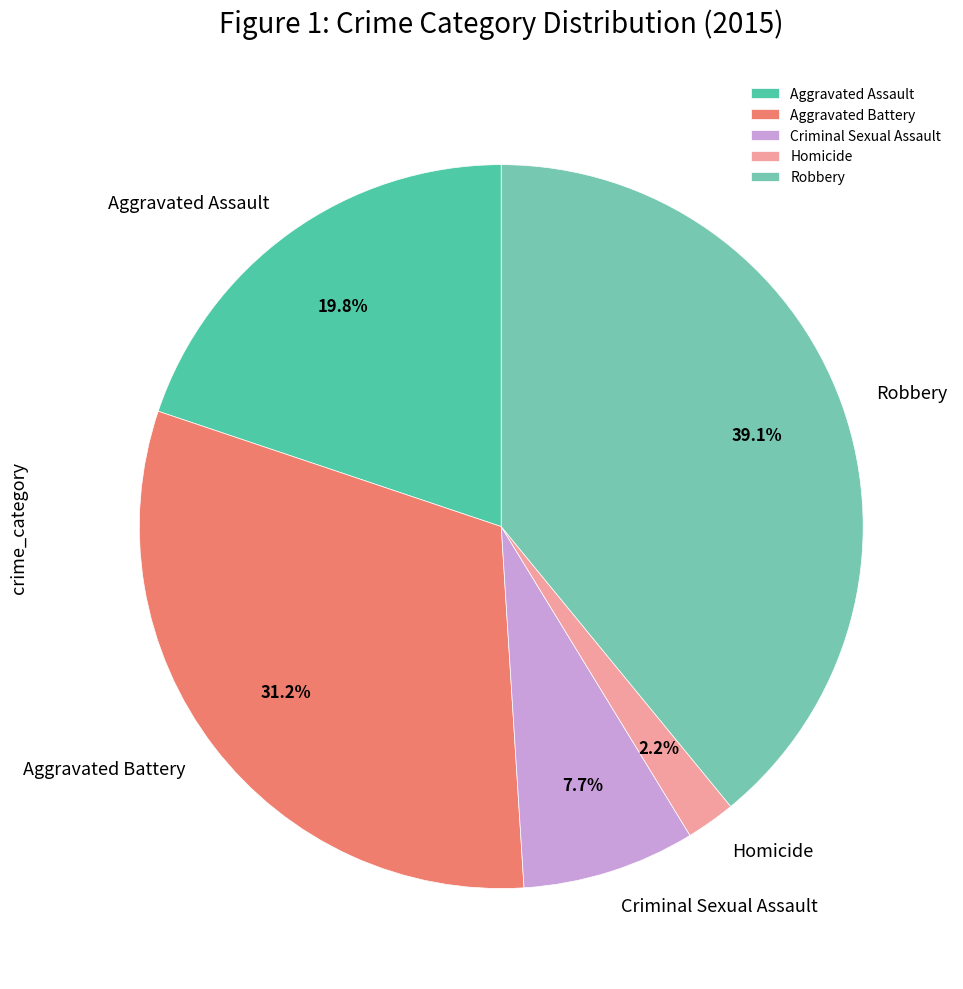

What is the largest slice in the pie chart?

Robbery